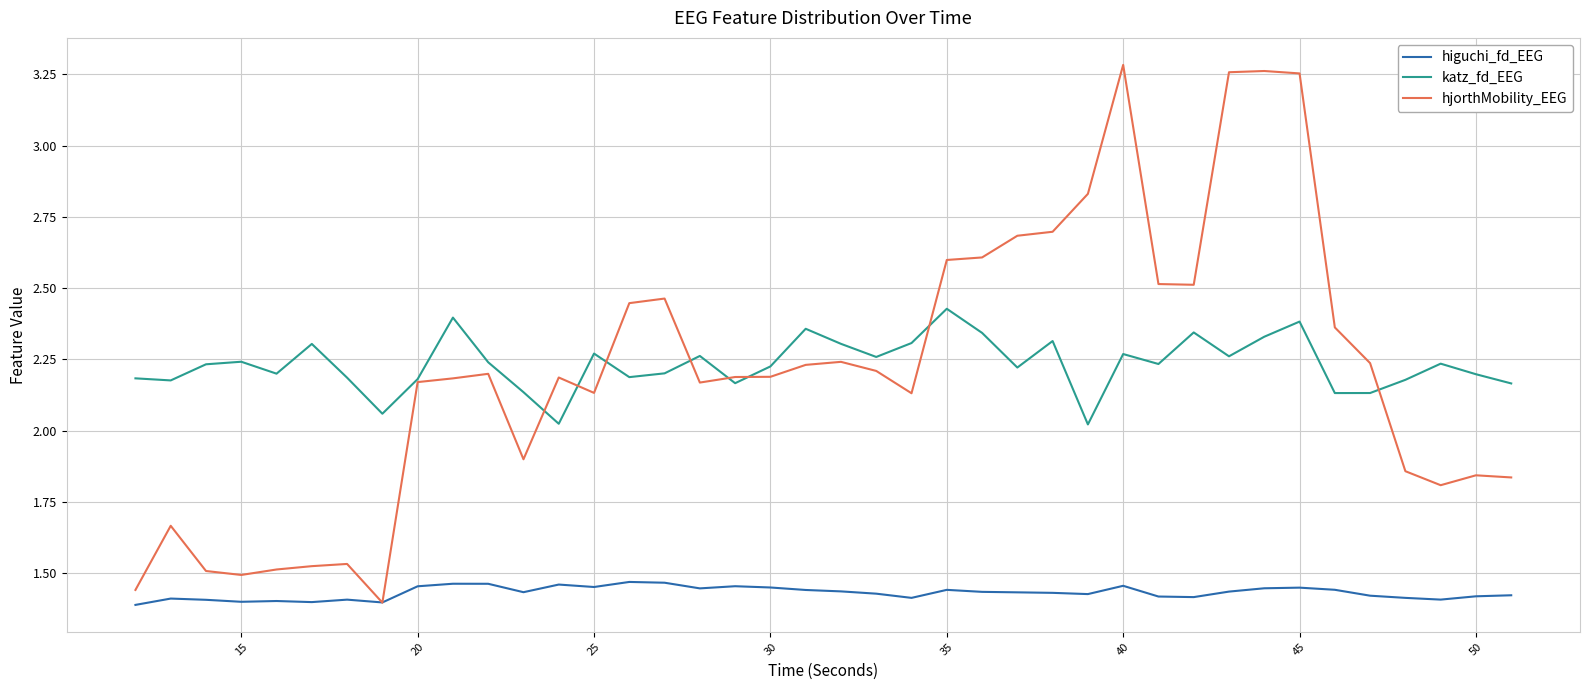

What is the sum of all higuchi_fd_EEG values?

57.3